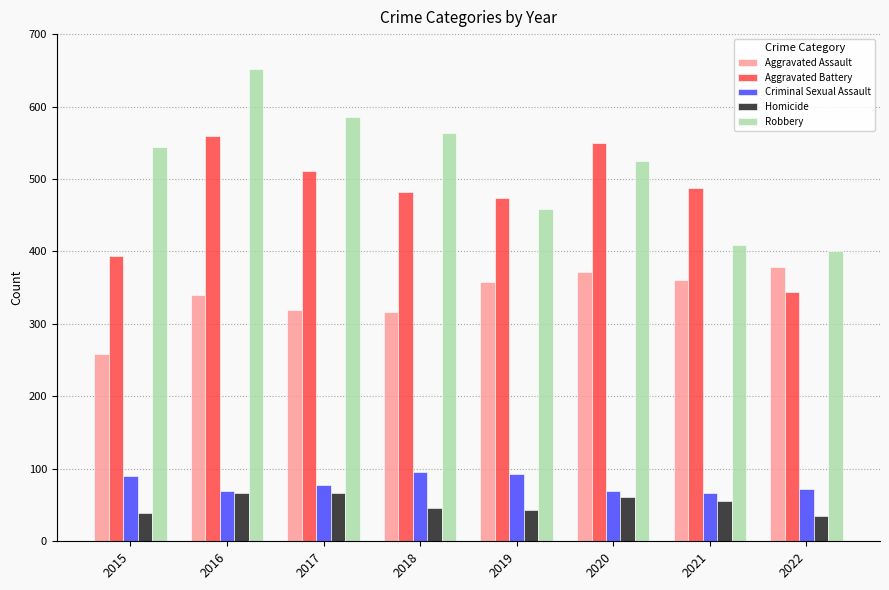

What is the difference between the Aggravated Assault values at 2021 and 2016?

20